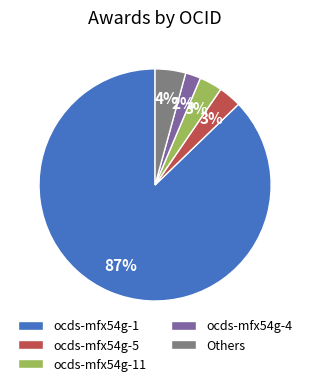

How many slices are in this pie chart?

5